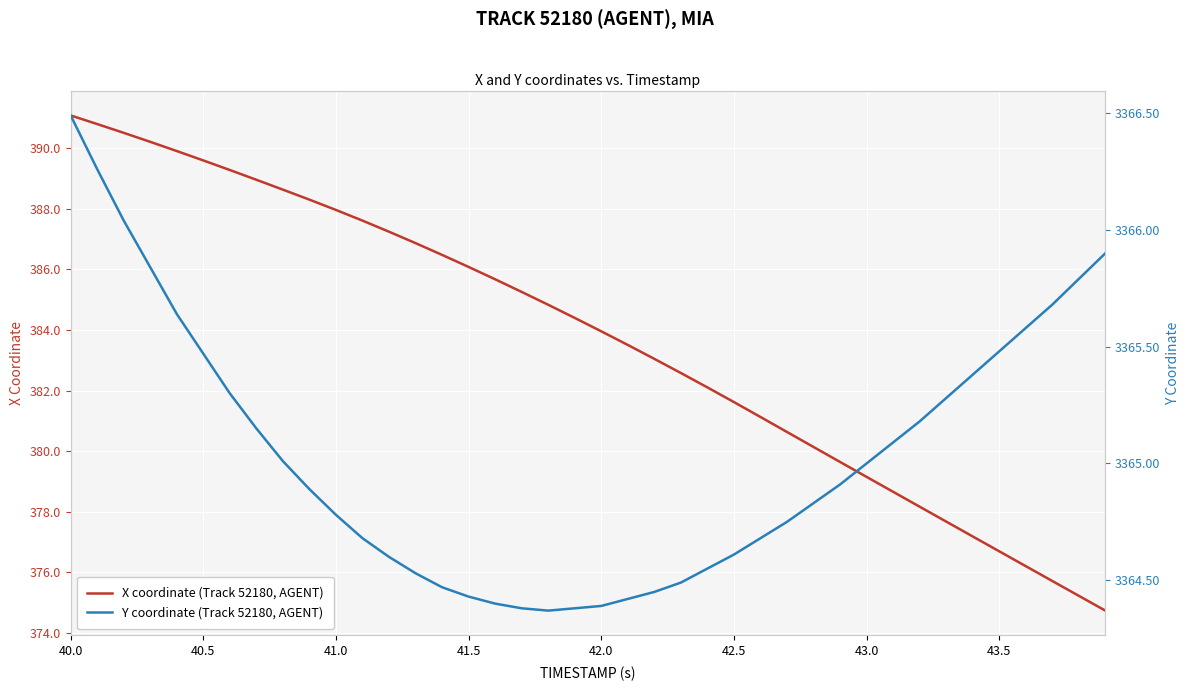

True or false: X coordinate (Track 52180, AGENT) has a value of 381.6 at 42.5.

True